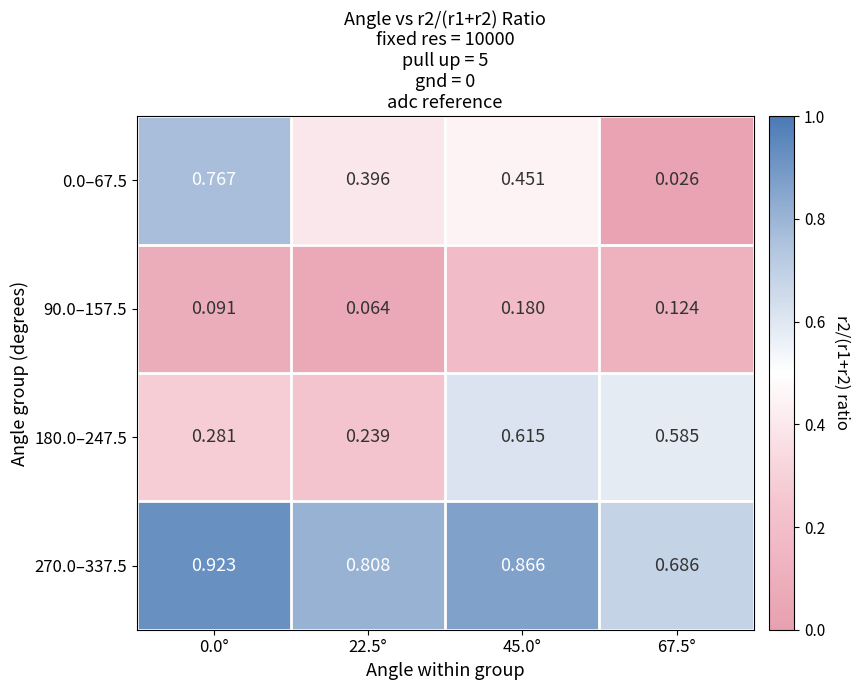

Reading right to left, transcribe all the data shown in this chart.

0.0–67.5: 67.5°=0.0	45.0°=0.5	22.5°=0.4	0.0°=0.8
90.0–157.5: 67.5°=0.1	45.0°=0.2	22.5°=0.1	0.0°=0.1
180.0–247.5: 67.5°=0.6	45.0°=0.6	22.5°=0.2	0.0°=0.3
270.0–337.5: 67.5°=0.7	45.0°=0.9	22.5°=0.8	0.0°=0.9